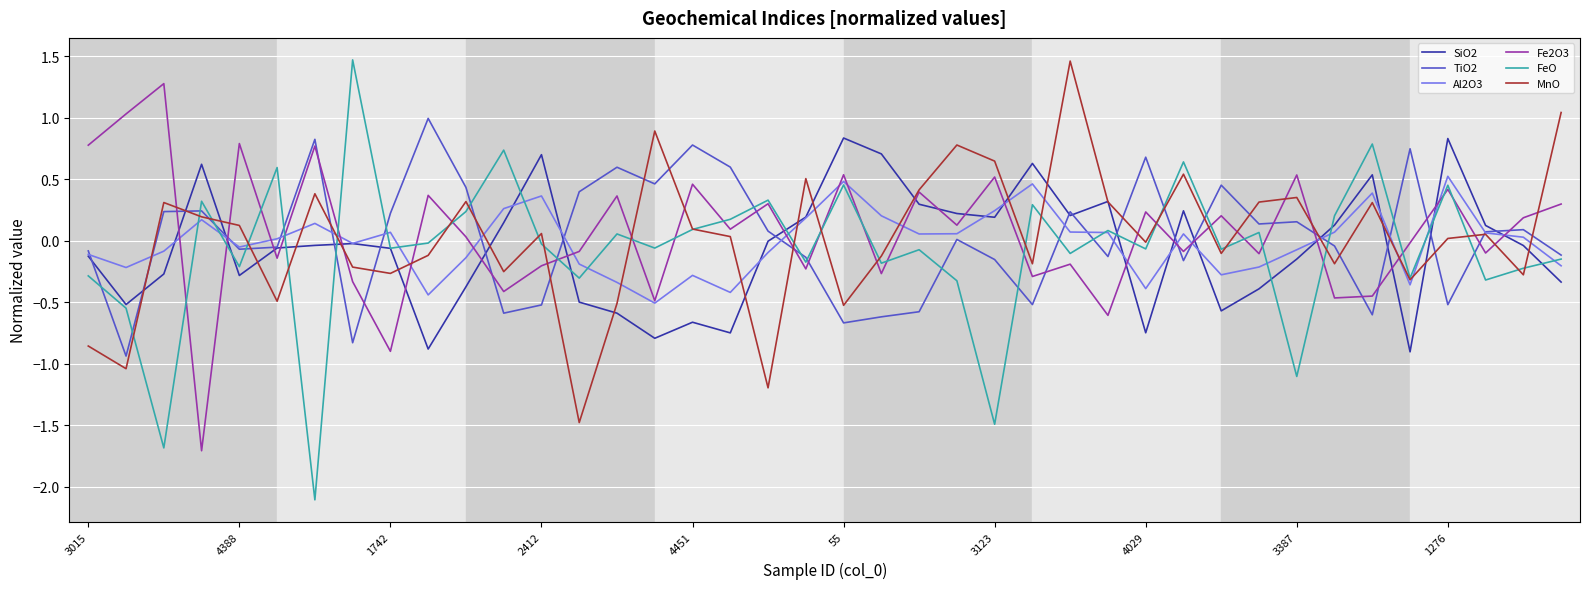

In SiO2, how many points are higher than both neighbors (excluding endpoints)?

10